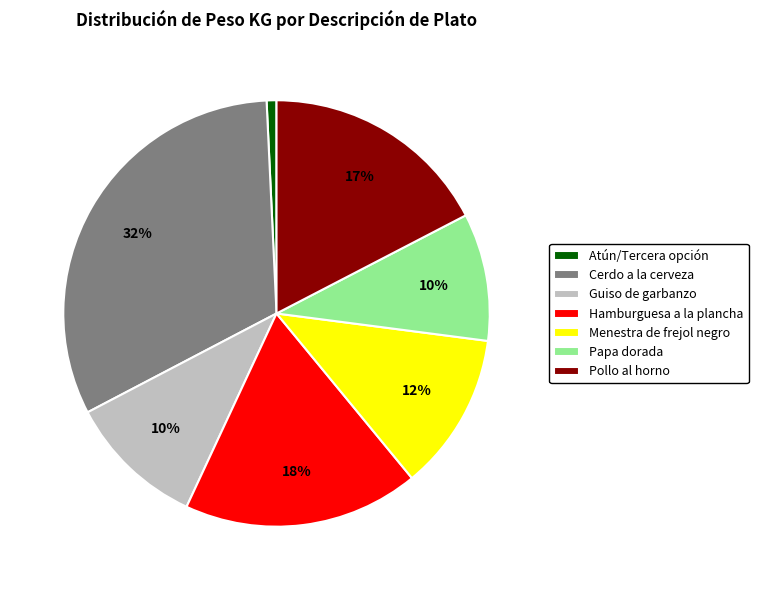

Is the sum of Atún/Tercera opción and Guiso de garbanzo greater than half?

No